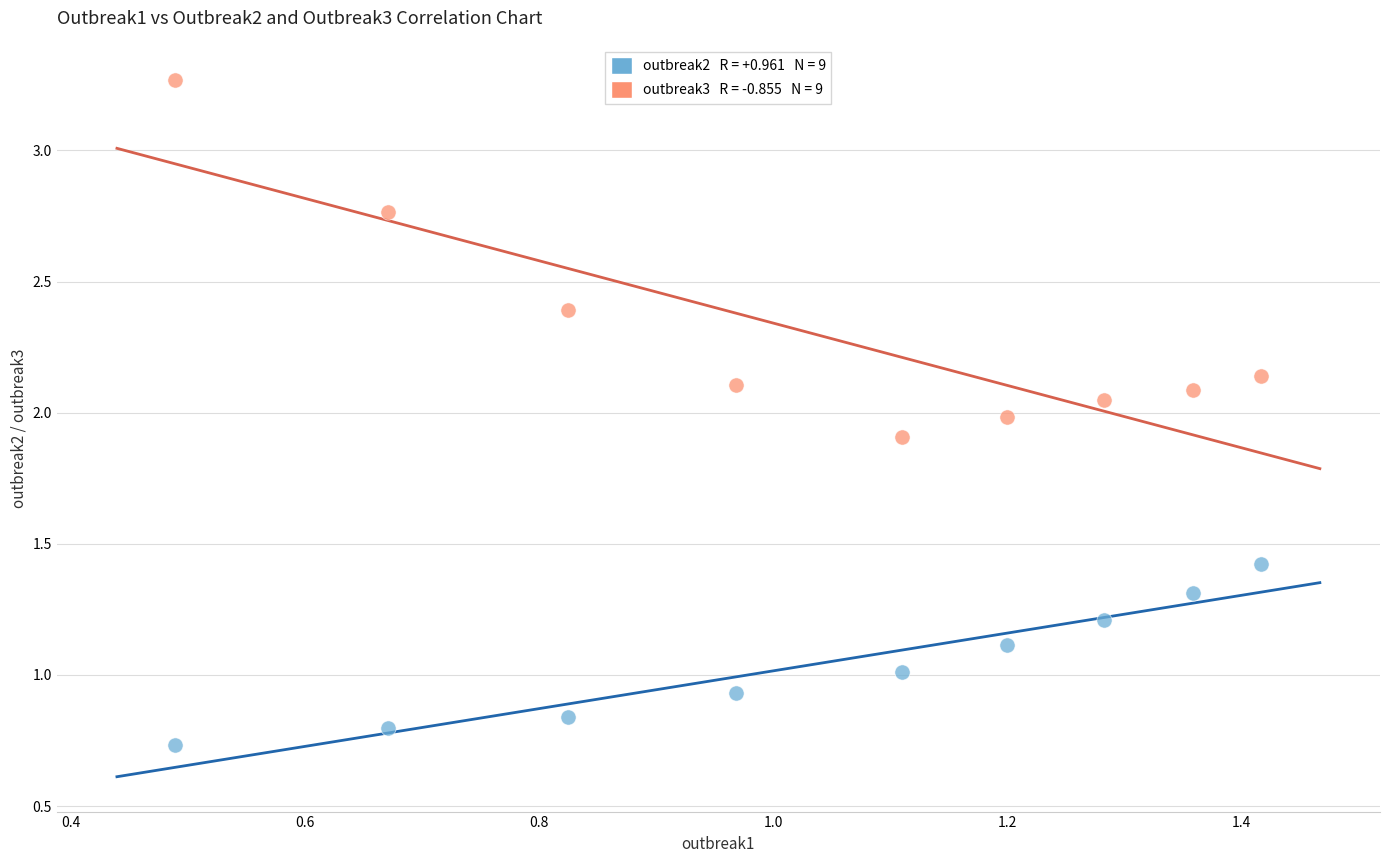

Across all data points, what is the range of Y values (max minus min)?

2.5